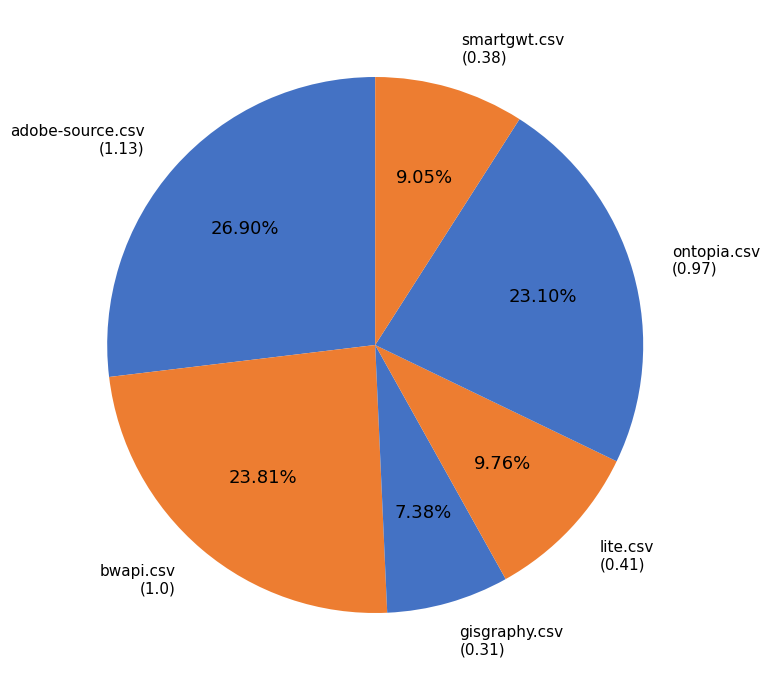

How many slices are in this pie chart?

6